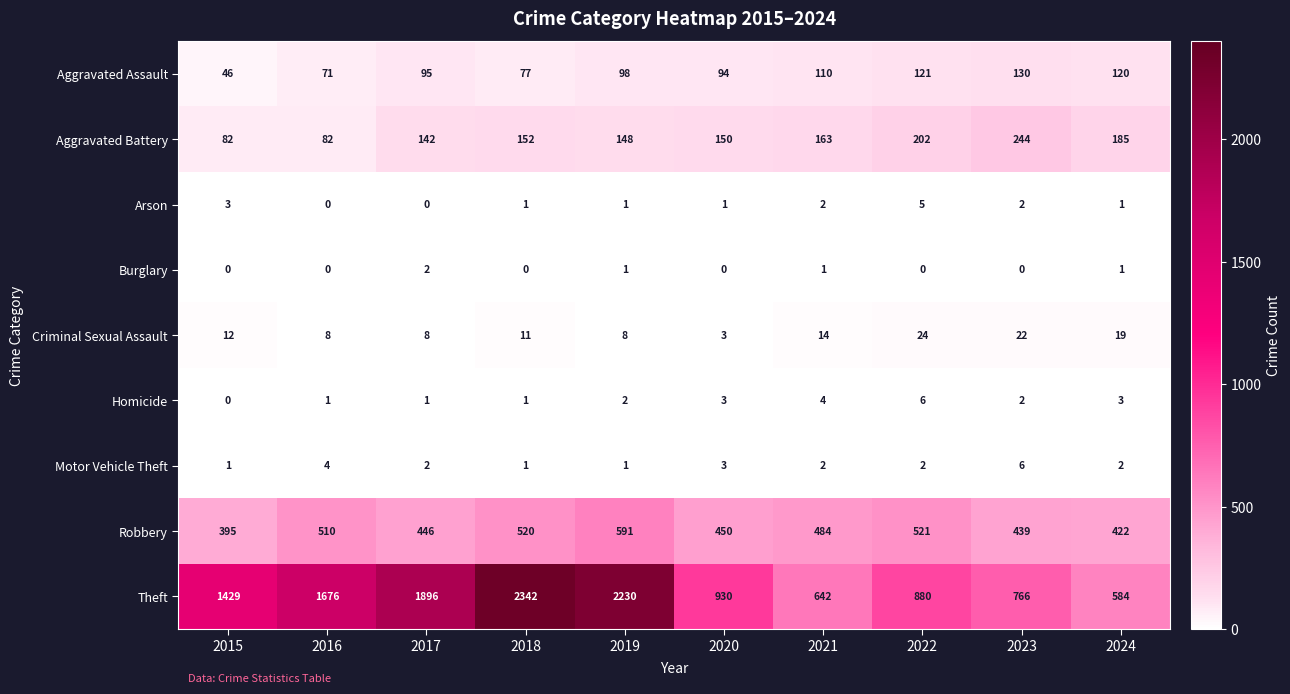

How many series are shown in this chart?

9